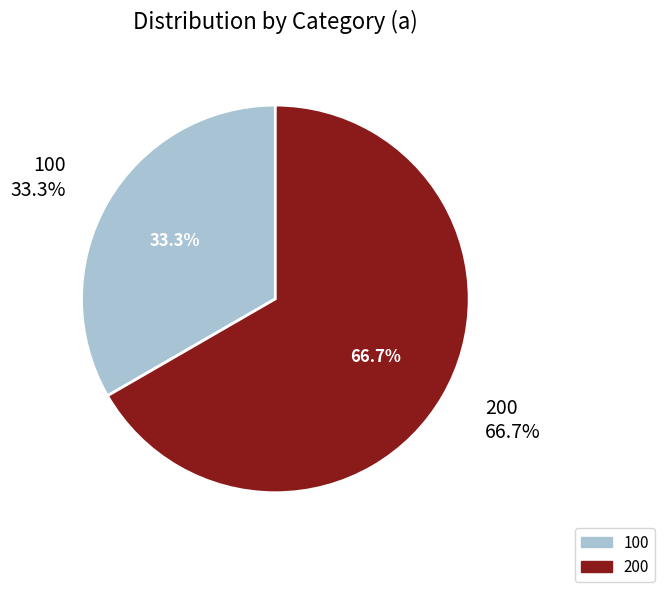

How many slices are in this pie chart?

2